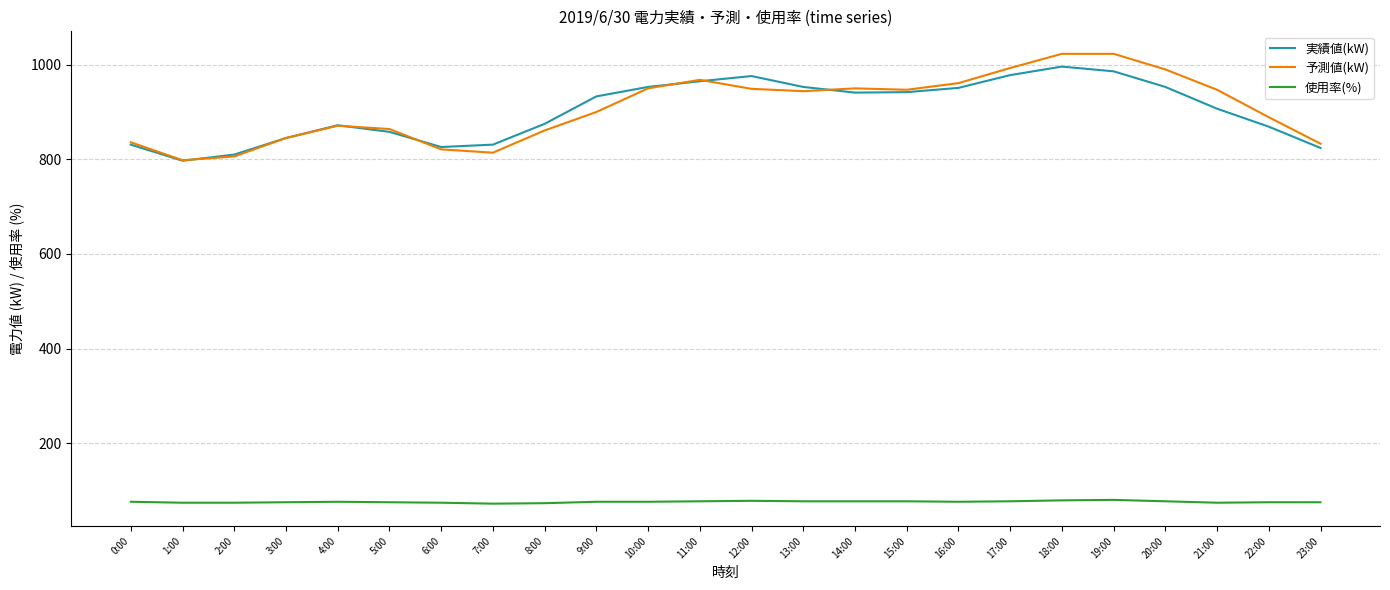

What are all the series names shown in the legend?

実績値(kW), 予測値(kW), 使用率(%)